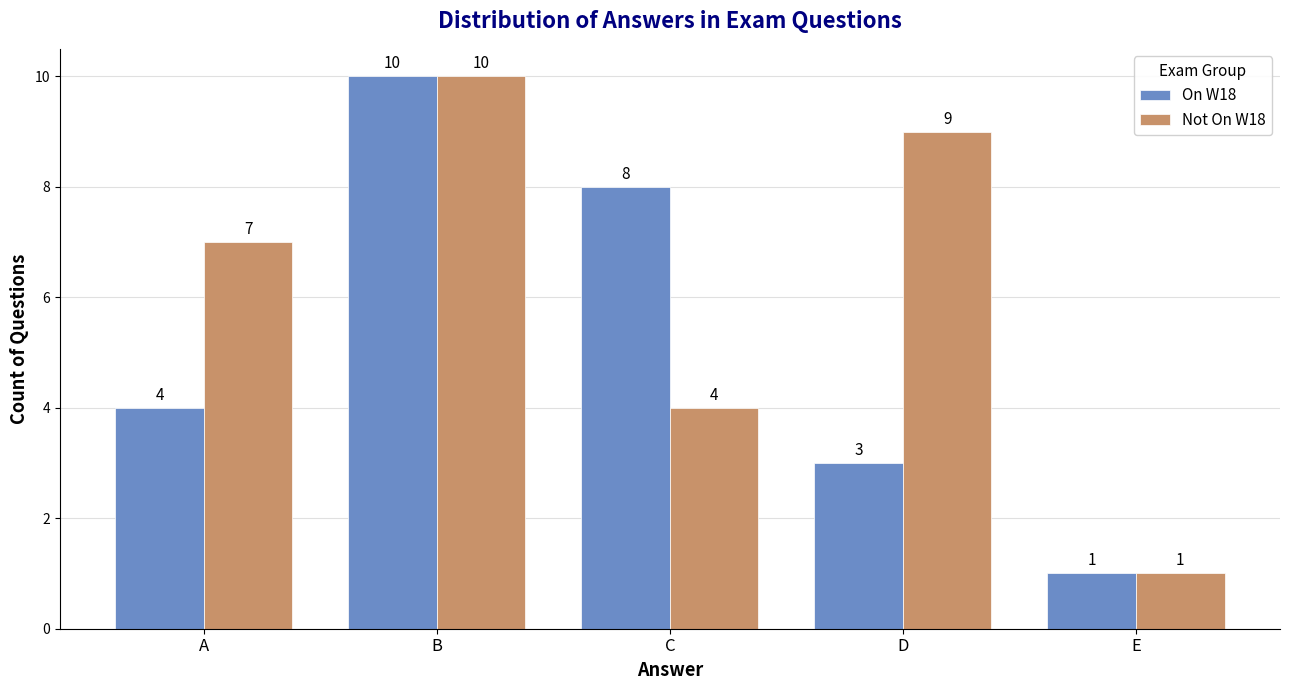

What is the difference between the maximum and minimum values in the On W18 series?

9